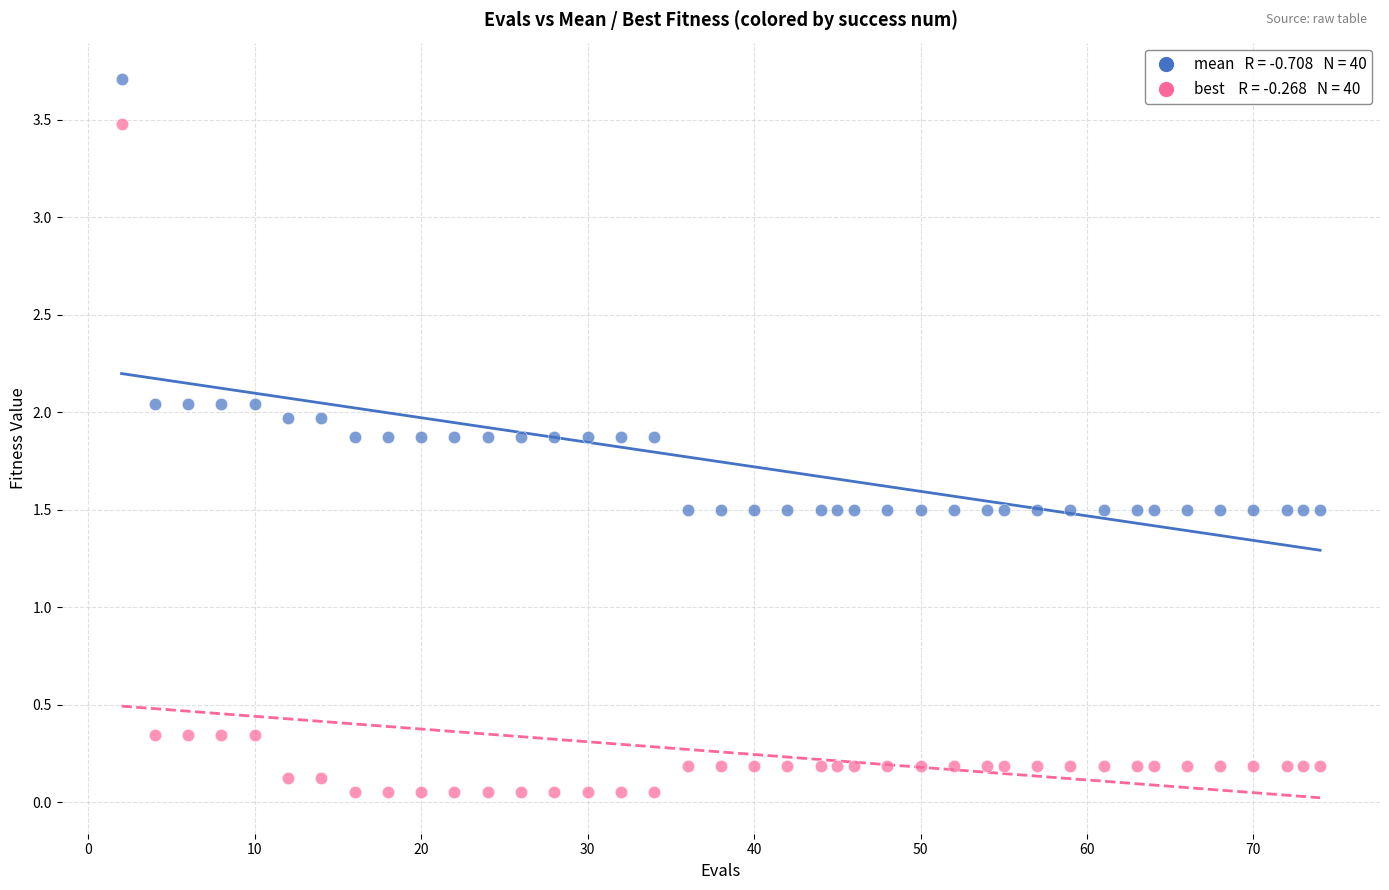

Across all data points, what is the range of X values (max minus min)?

72.0